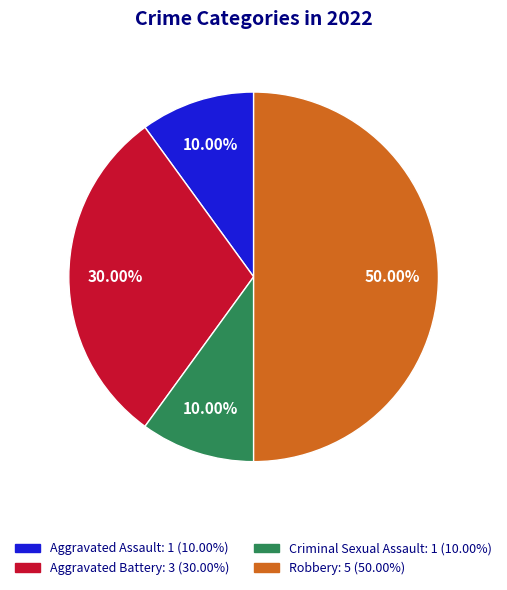

Count the number of slices in the pie.

4